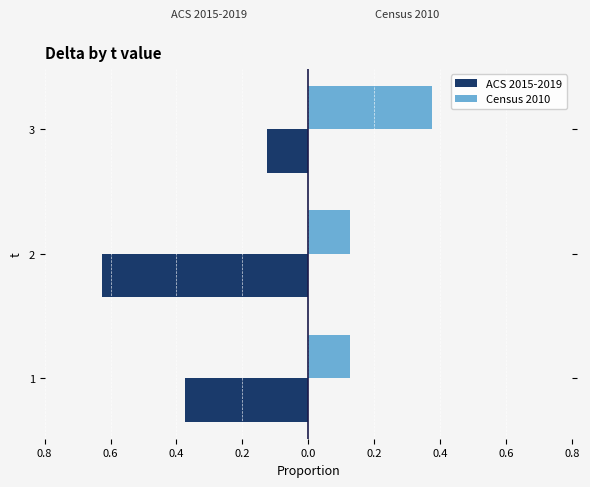

Which series has the largest range (max minus min)?

ACS 2015-2019